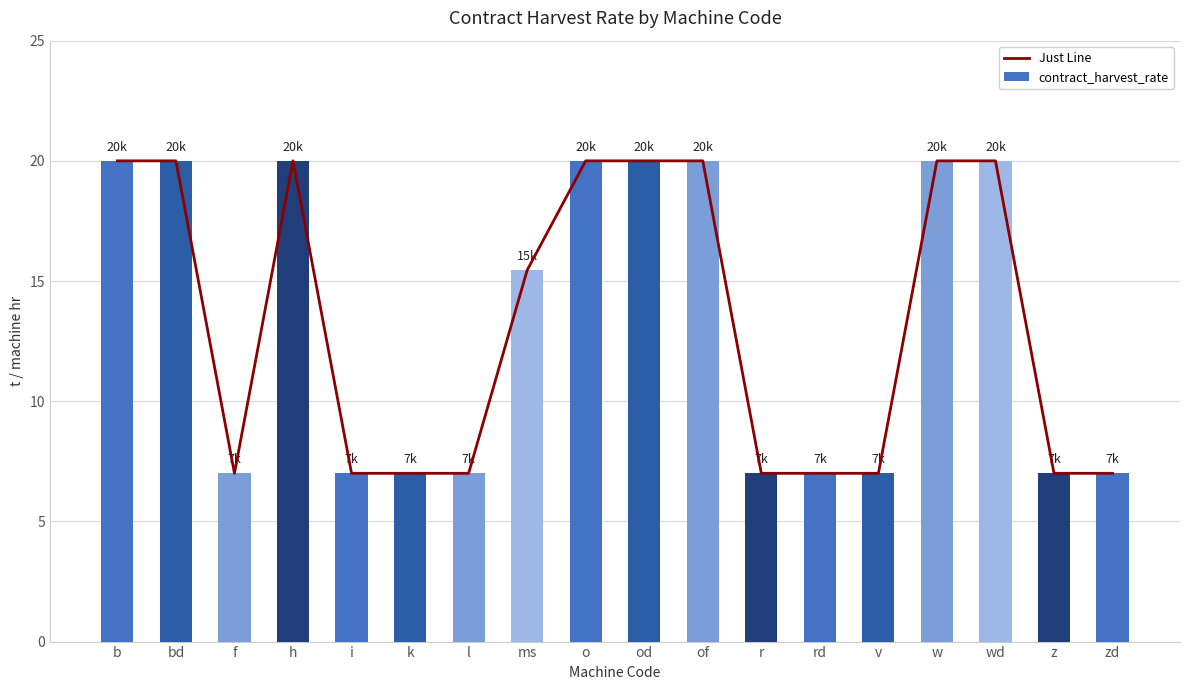

At which category is the sum across all series the highest?

b